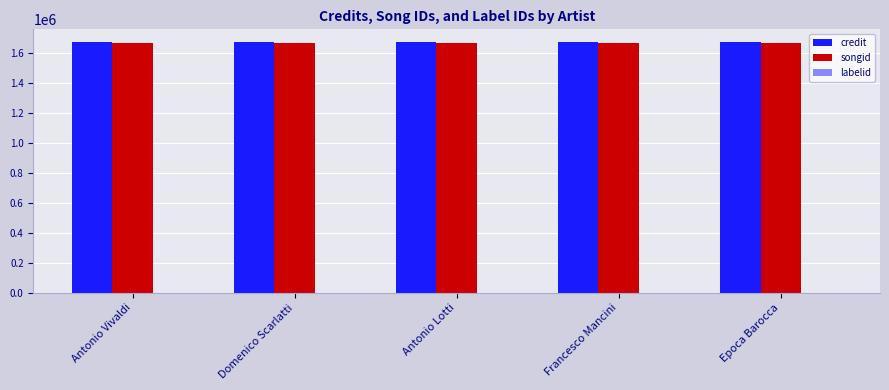

What is the greatest value displayed?

1675490